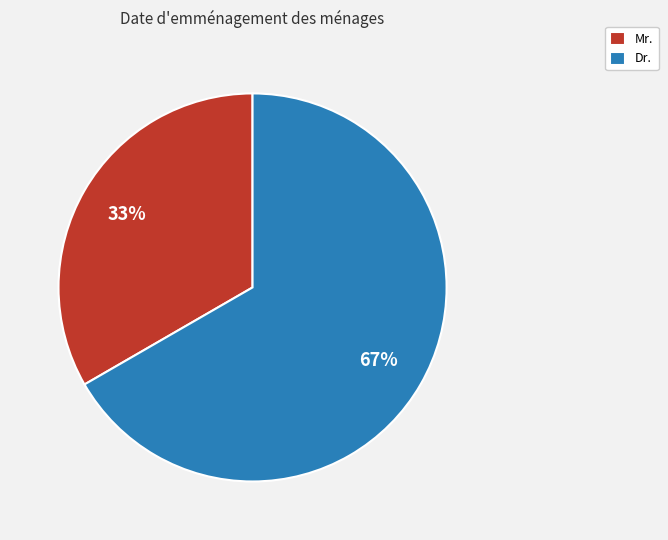

True or false: Dr. accounts for 67% of the total.

True